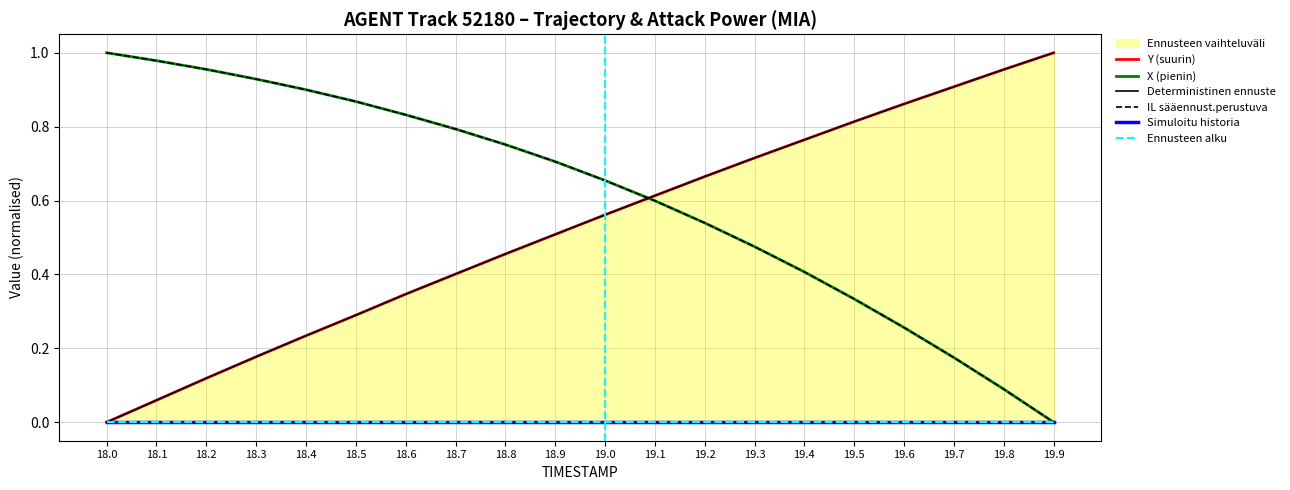

What is the difference between the maximum and minimum values in the IL sääennust.perustuva series?

1.0